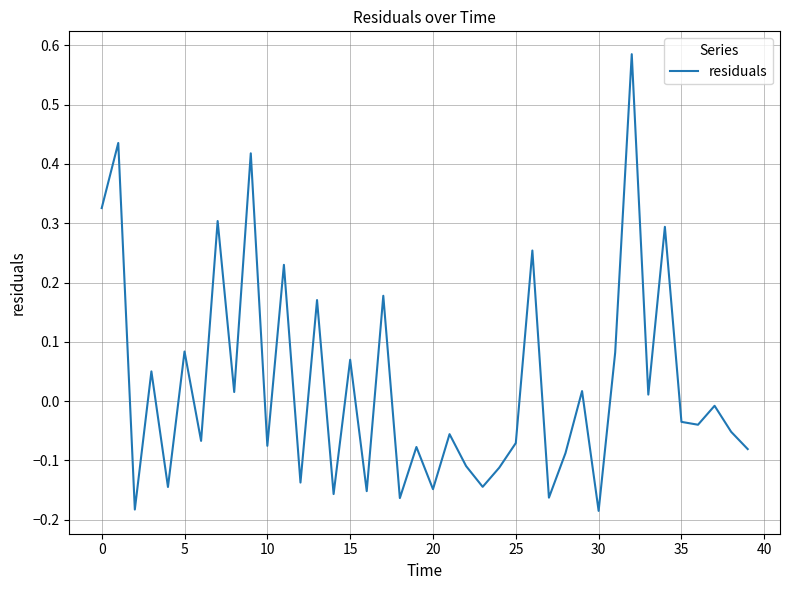

What is the difference between the maximum and minimum values?

0.8